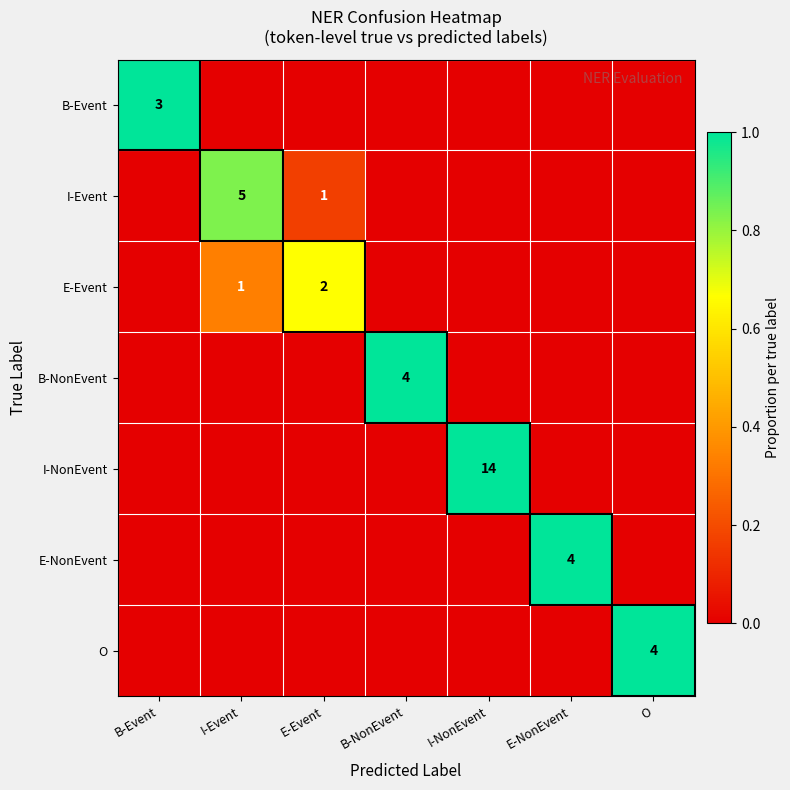

True or false: E-NonEvent has a value of 7 at E-NonEvent.

False